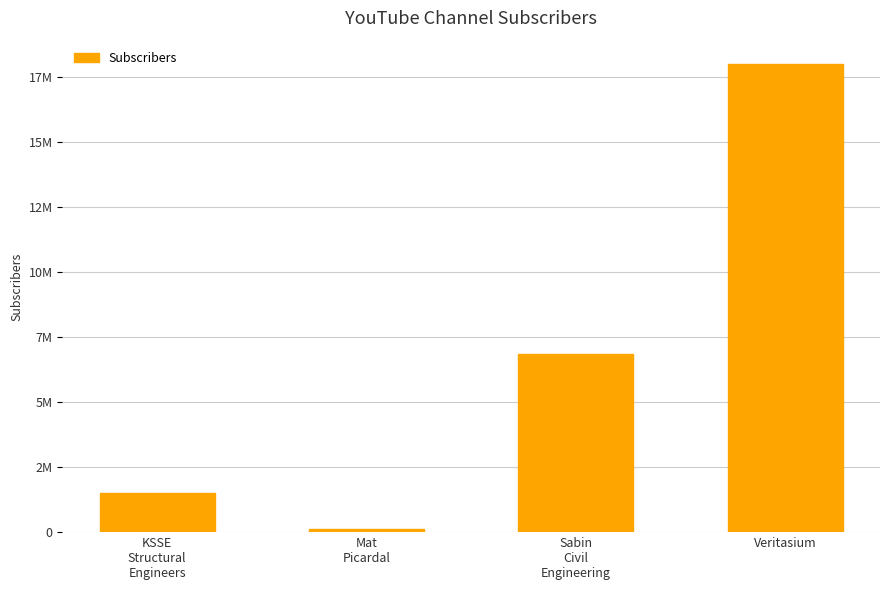

Are the bars horizontal?

No